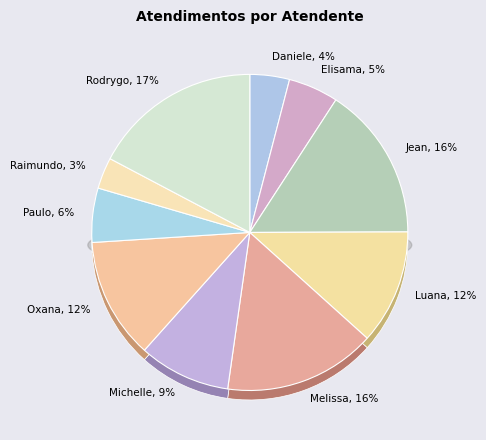

How many segments does this pie chart have?

10